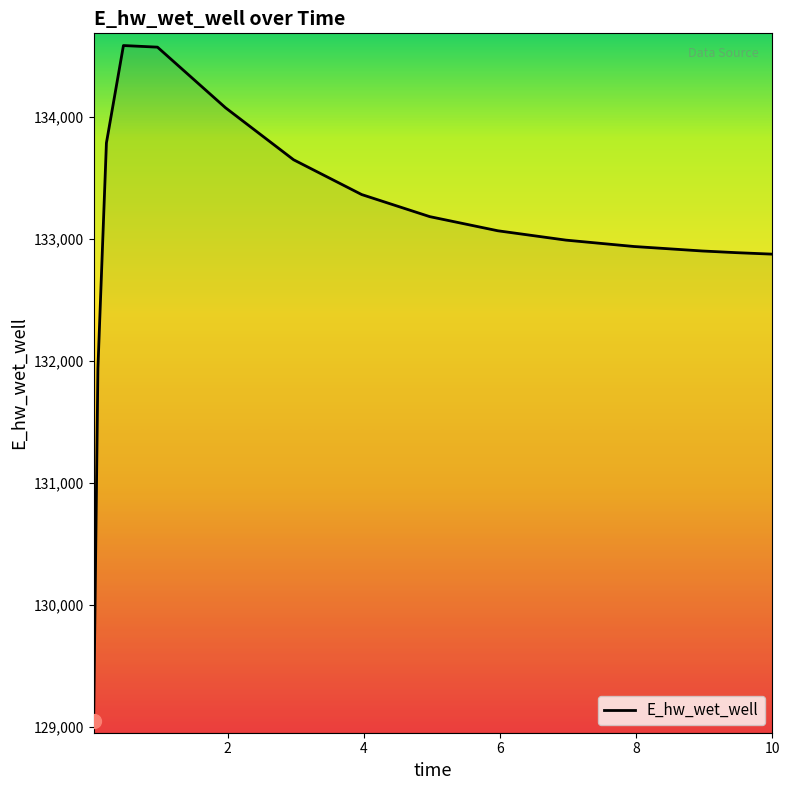

What is the difference between the maximum and minimum values?

5532.2